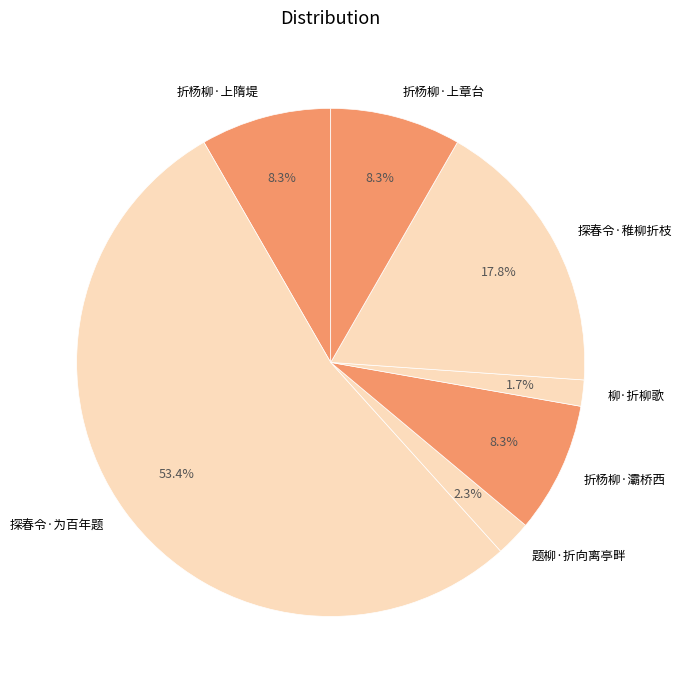

What is the smallest slice in the pie chart?

柳·折柳歌